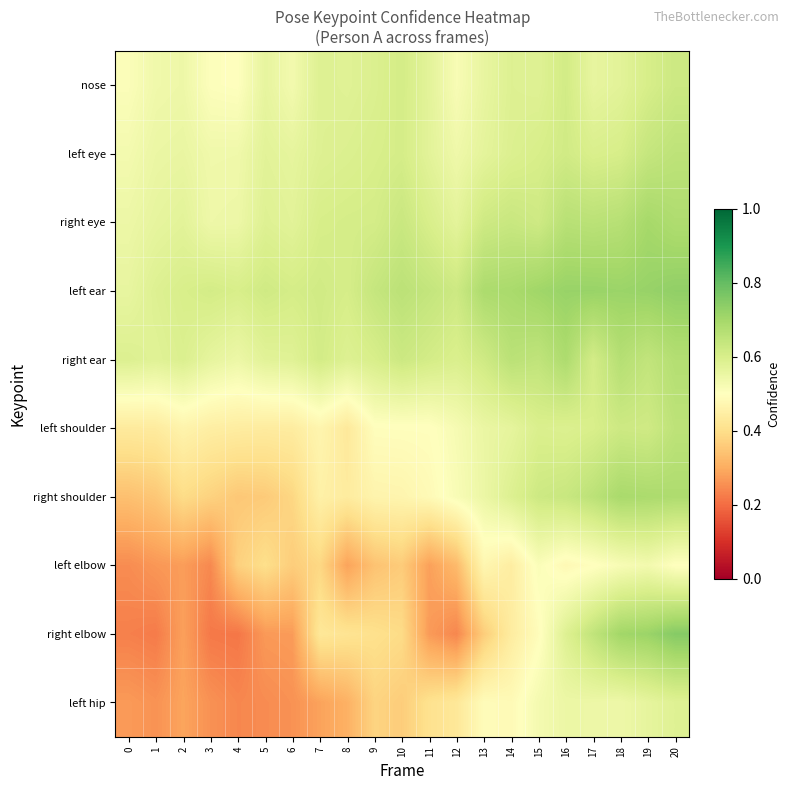

Which label corresponds to the smallest value in the chart?

4